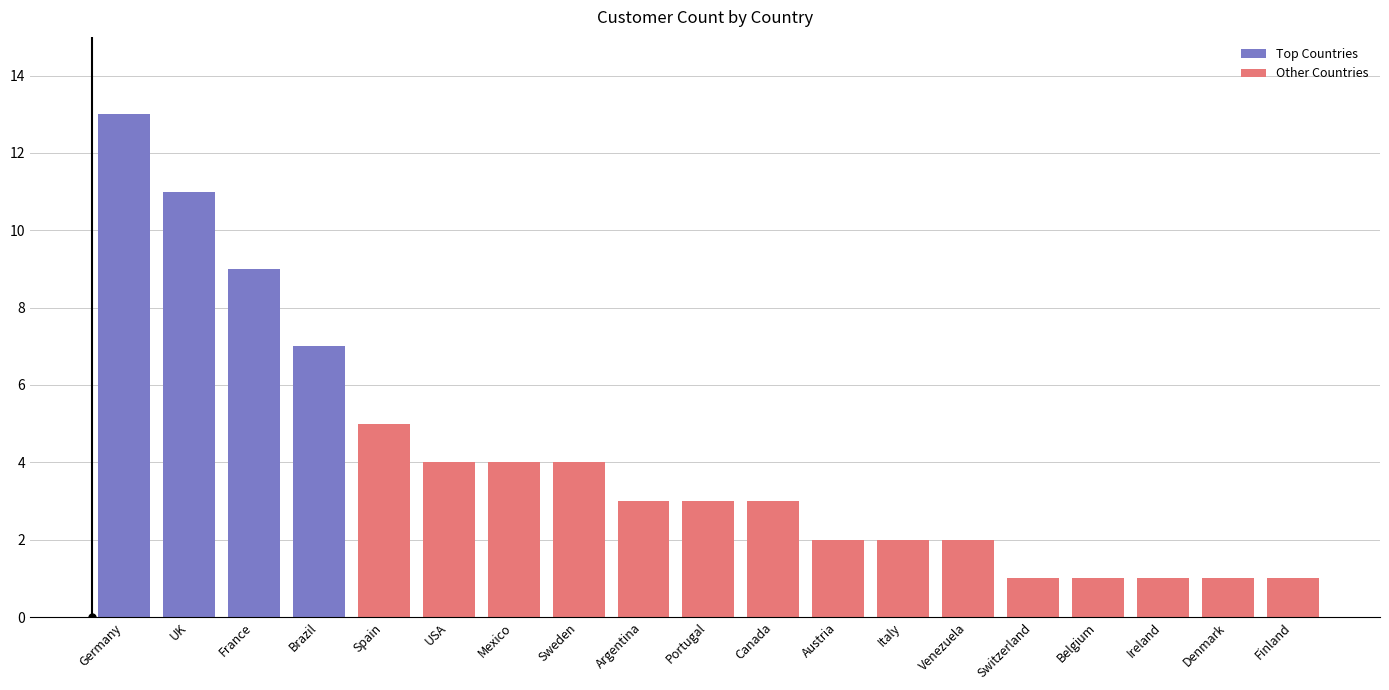

True or false: Top Countries has a value of 16 at France.

False